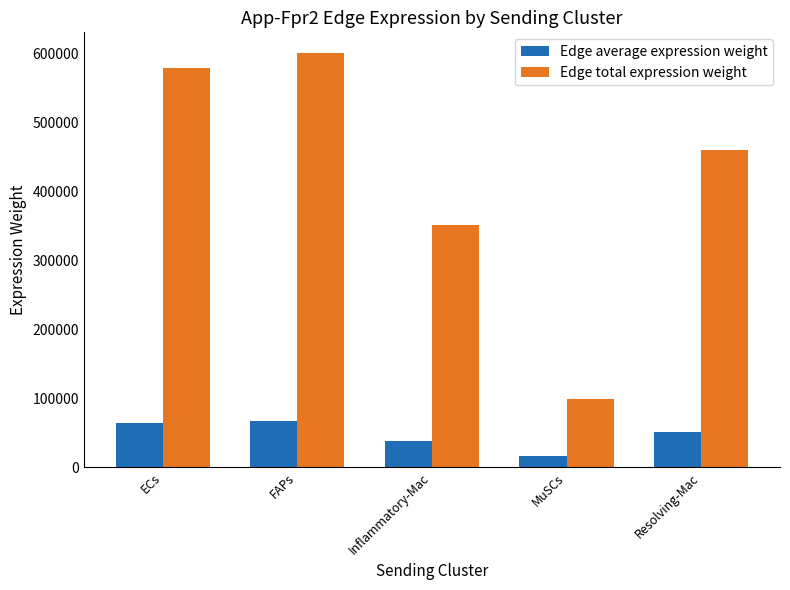

What is the minimum value shown in the chart?

16435.6